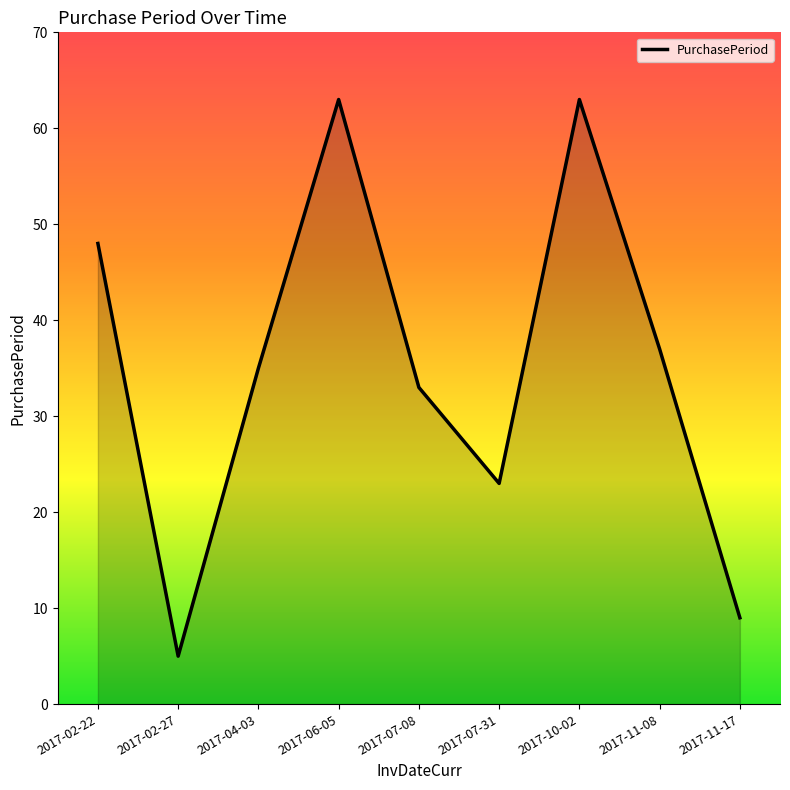

Which has a higher value, 2017-04-03 or 2017-11-08?

2017-11-08